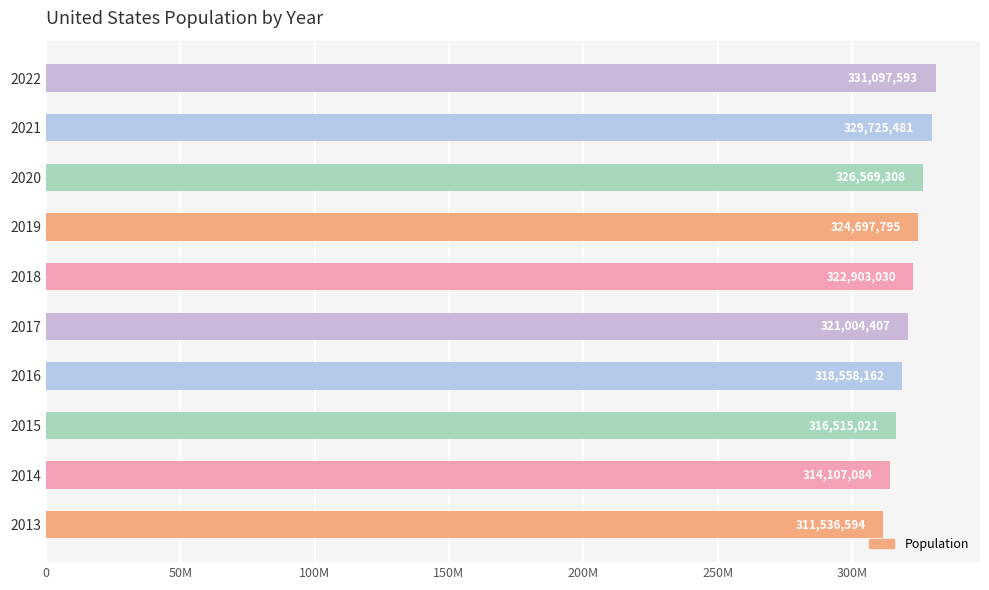

Does the chart contain any negative values?

No